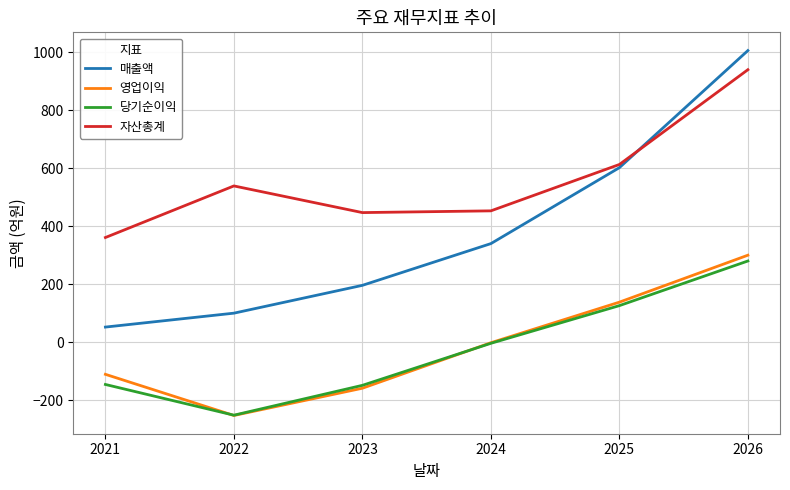

Which series has the largest range (max minus min)?

매출액